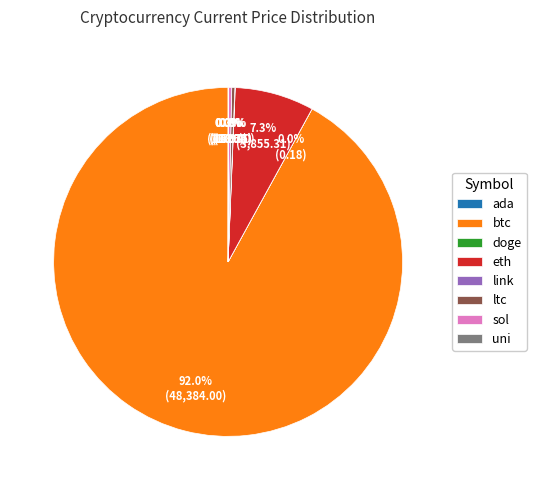

Does btc account for over 50% of the chart?

Yes